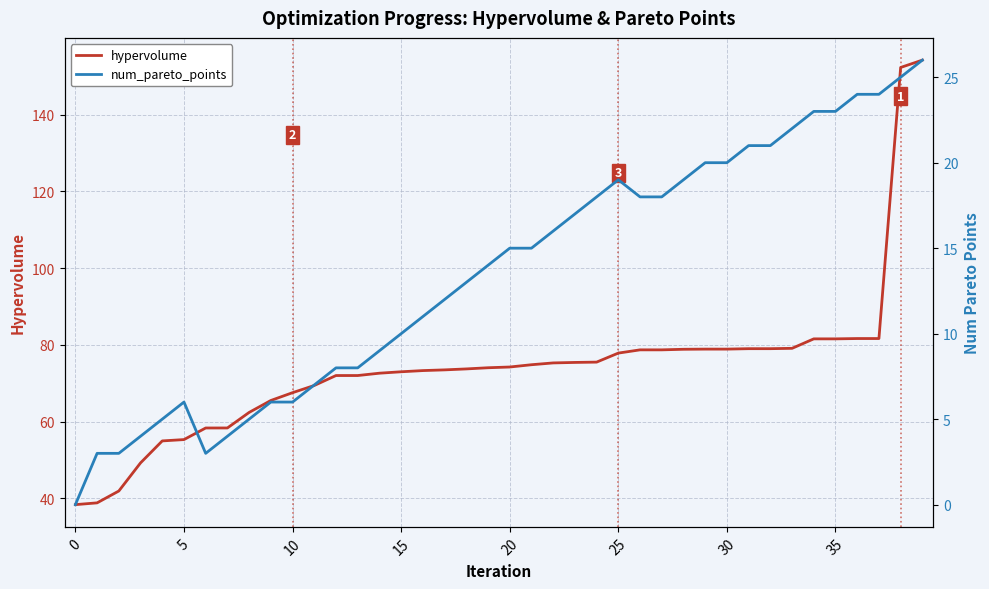

What are all the series names shown in the legend?

hypervolume, num_pareto_points